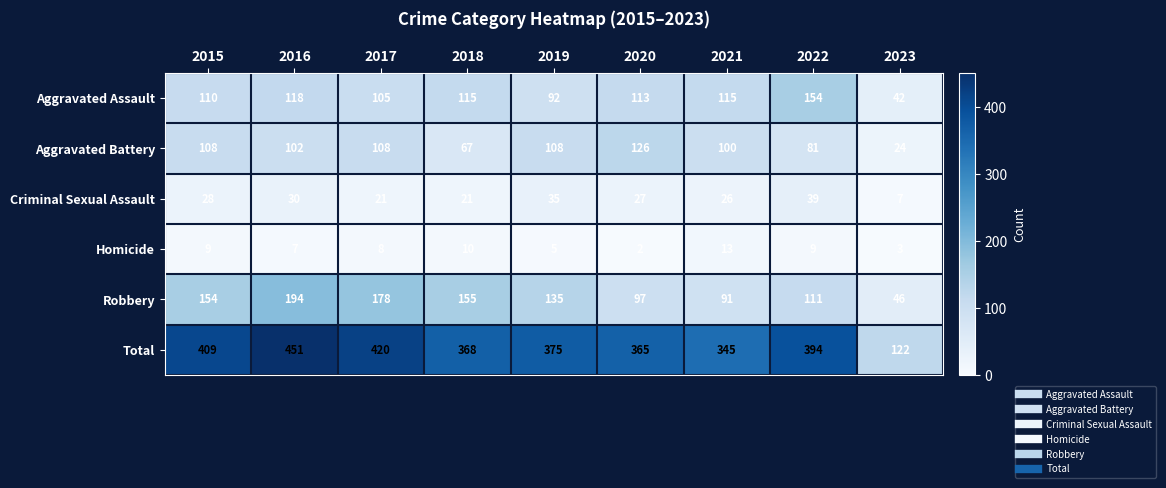

Which label corresponds to the smallest value in the chart?

2020